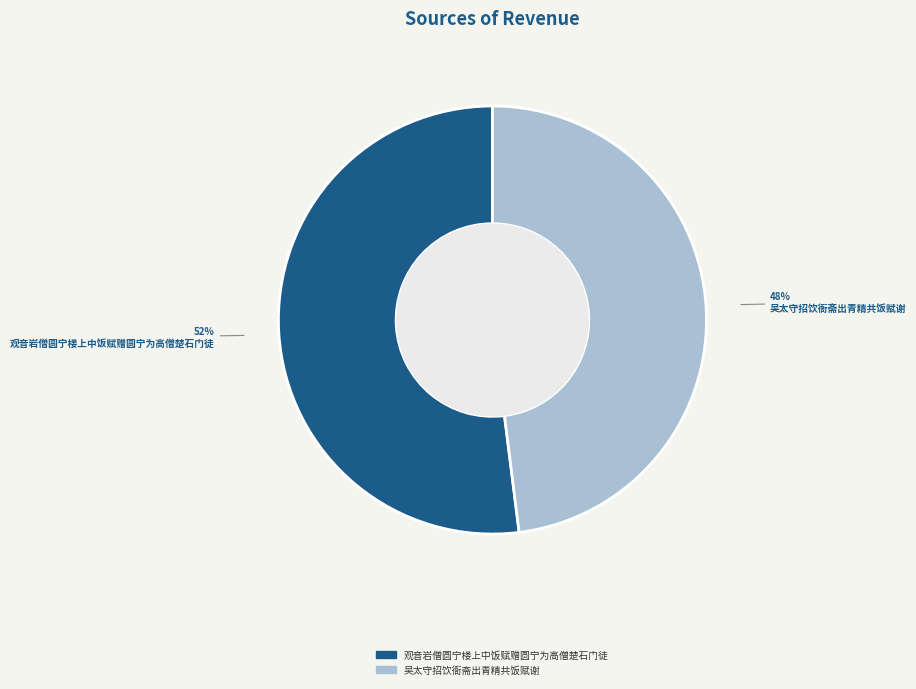

To the nearest percent, what portion does 观音岩僧圆宁楼上中饭赋赠圆宁为高僧楚石门徒 represent?

52%